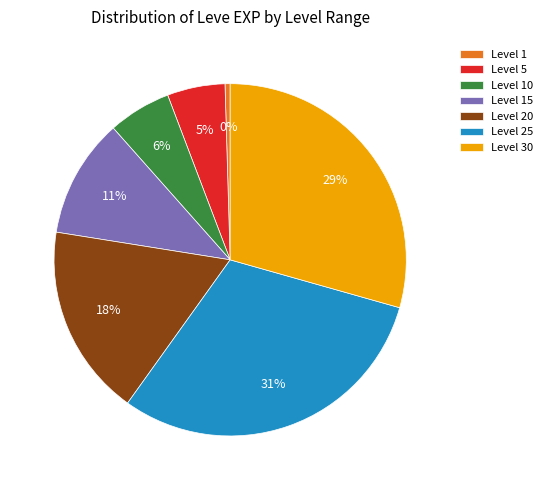

Which has a higher value, Level 5 or Level 30?

Level 30